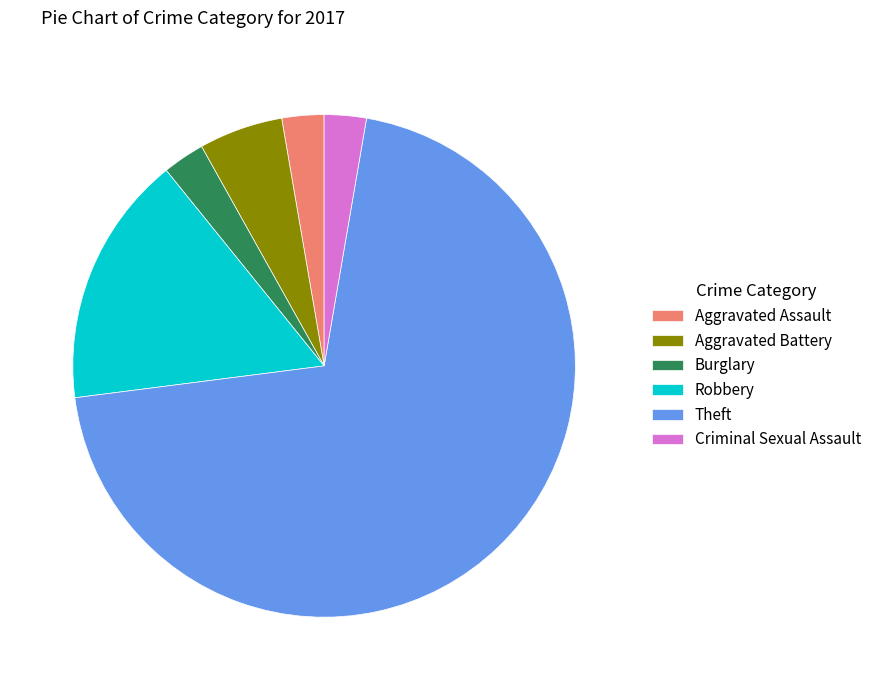

Which has a higher value, Aggravated Assault or Robbery?

Robbery